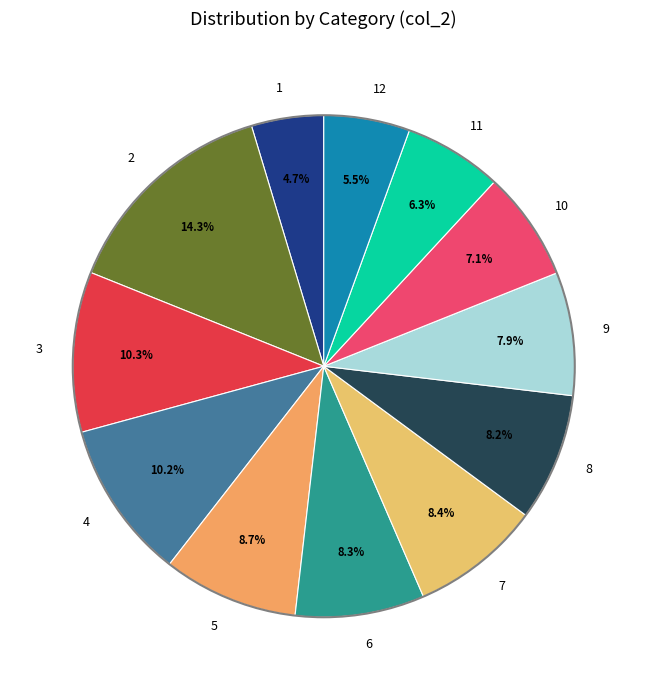

Combined, do 6 and 4 account for over 50%?

No